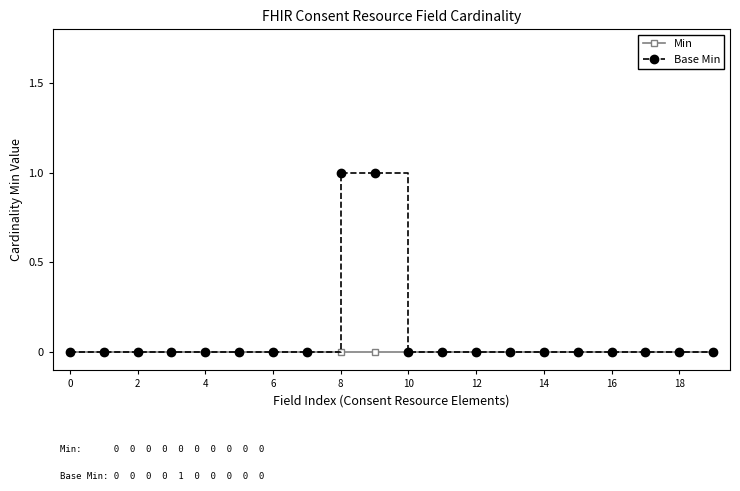

Rank the series by their average value, from lowest to highest.

Min, Base Min